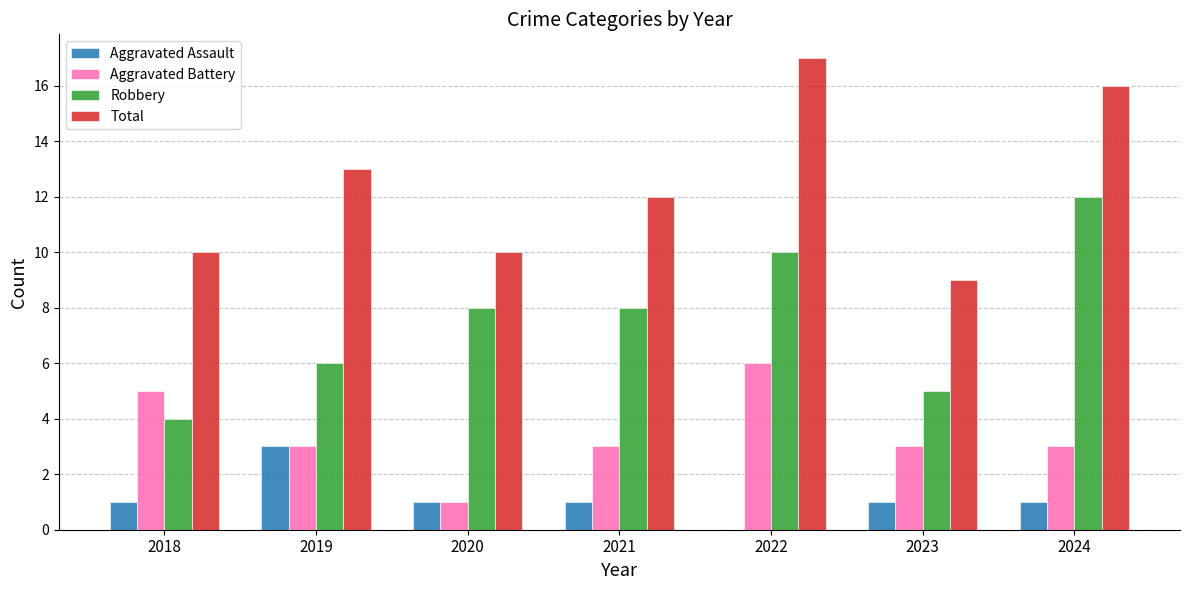

How many Aggravated Assault values are between 1 and 2?

5